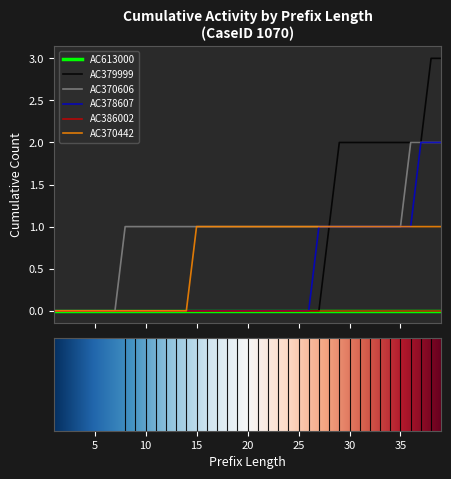

Does the chart have visible grid lines?

No